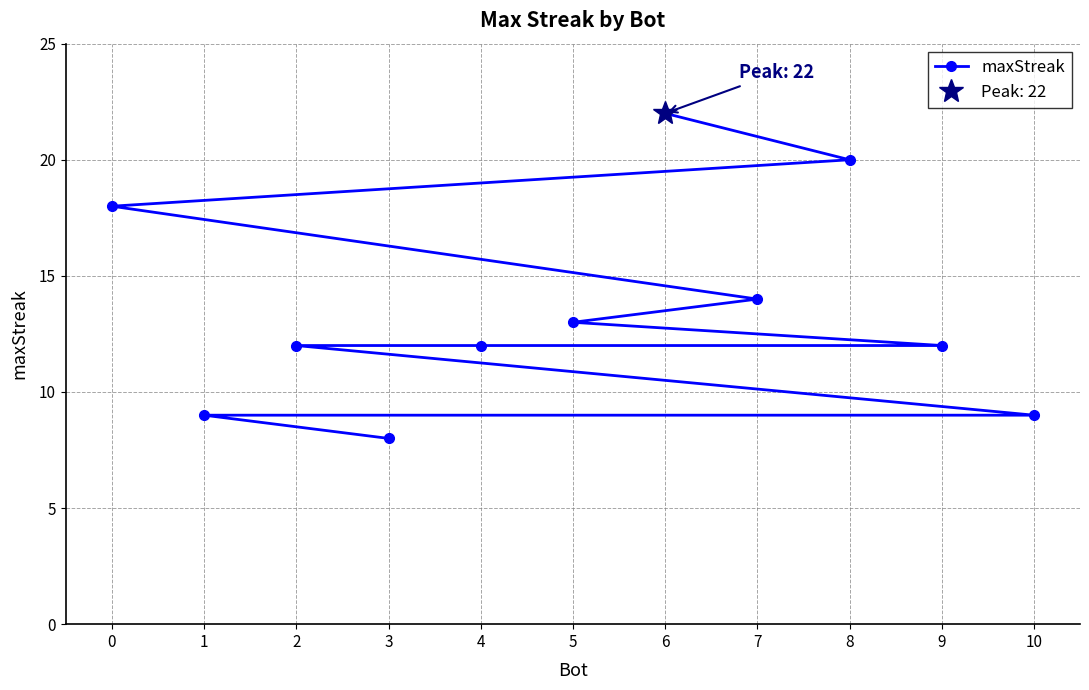

What is the difference between the maximum and minimum values?

14